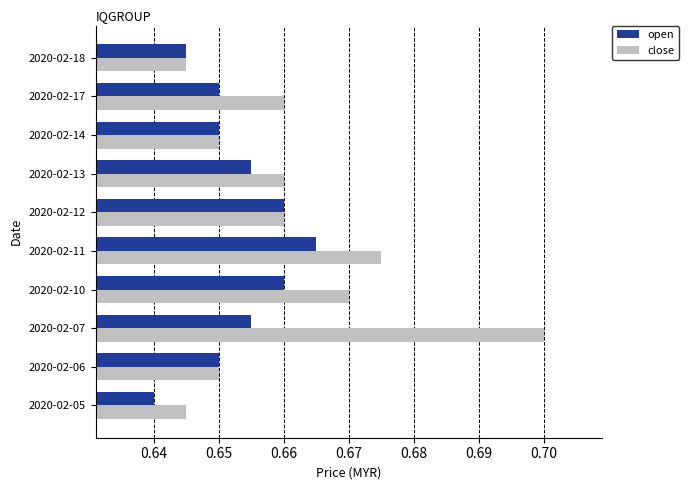

At which label does open reach its minimum?

2020-02-05